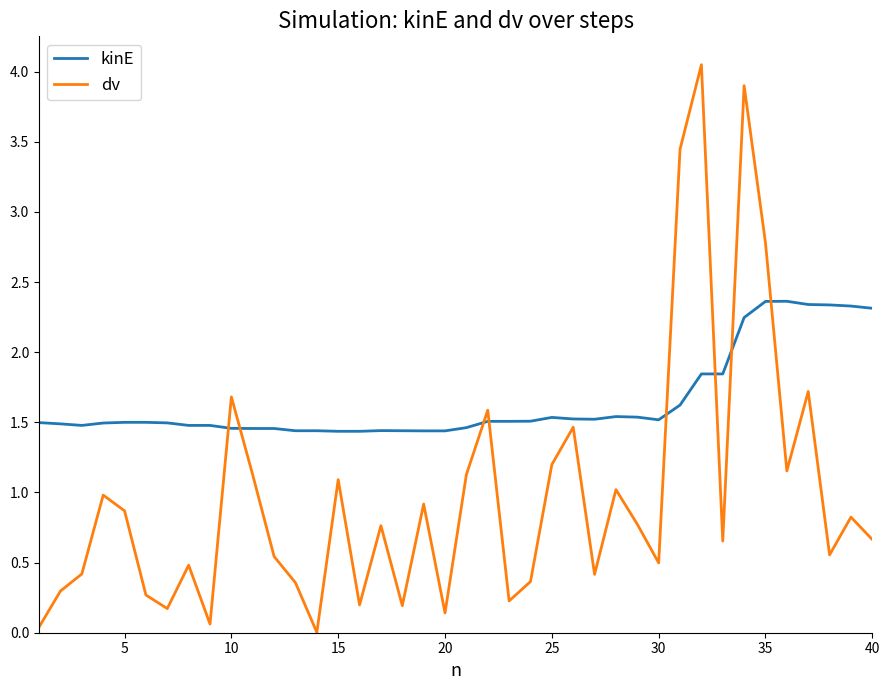

Which series has the largest total across all categories?

kinE